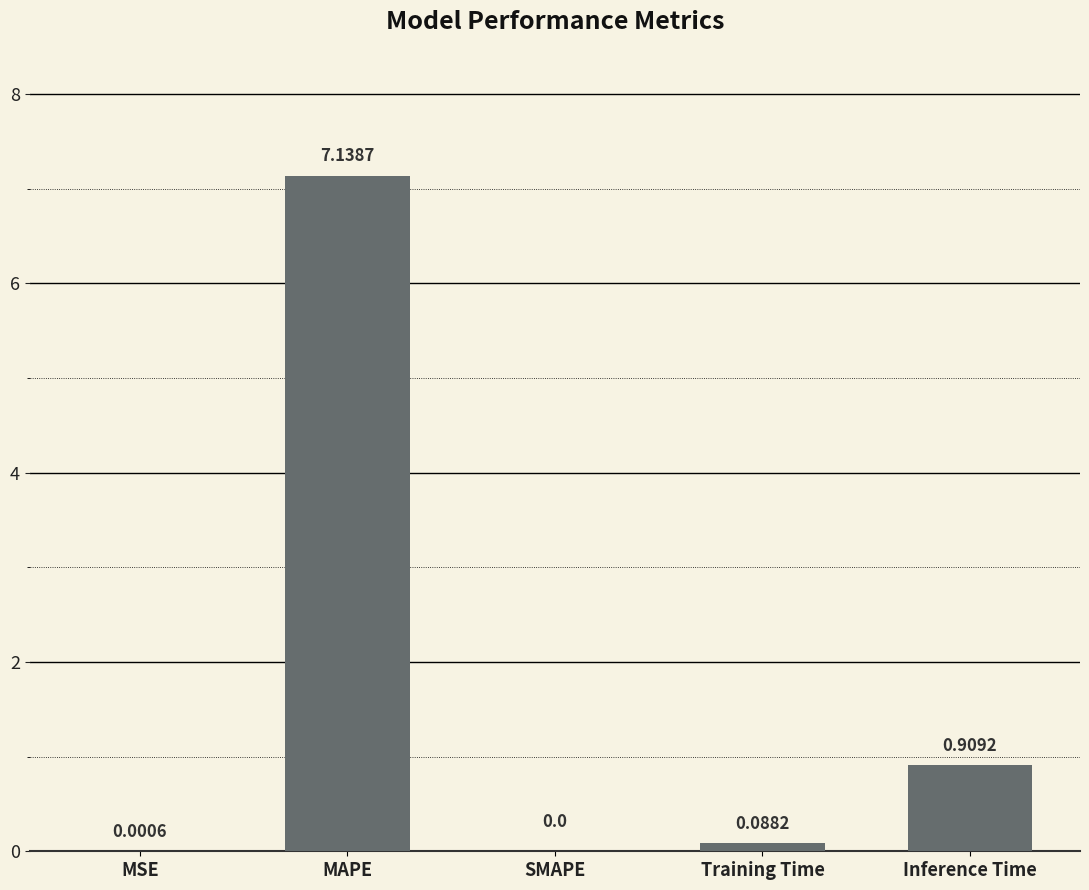

The value at MSE is 0.0. True or false?

True